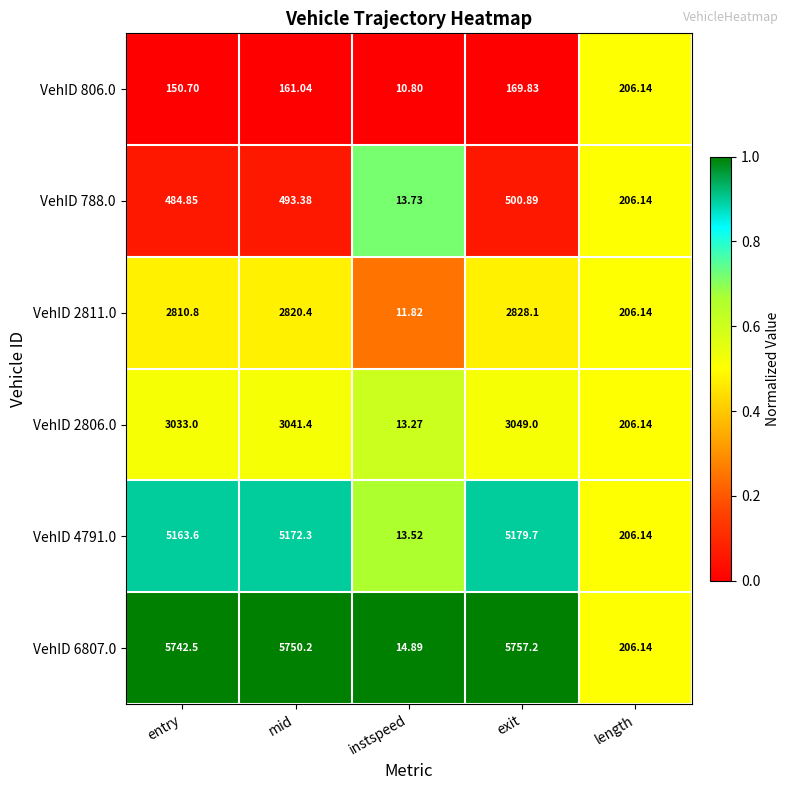

Which label corresponds to the smallest value in the chart?

instspeed